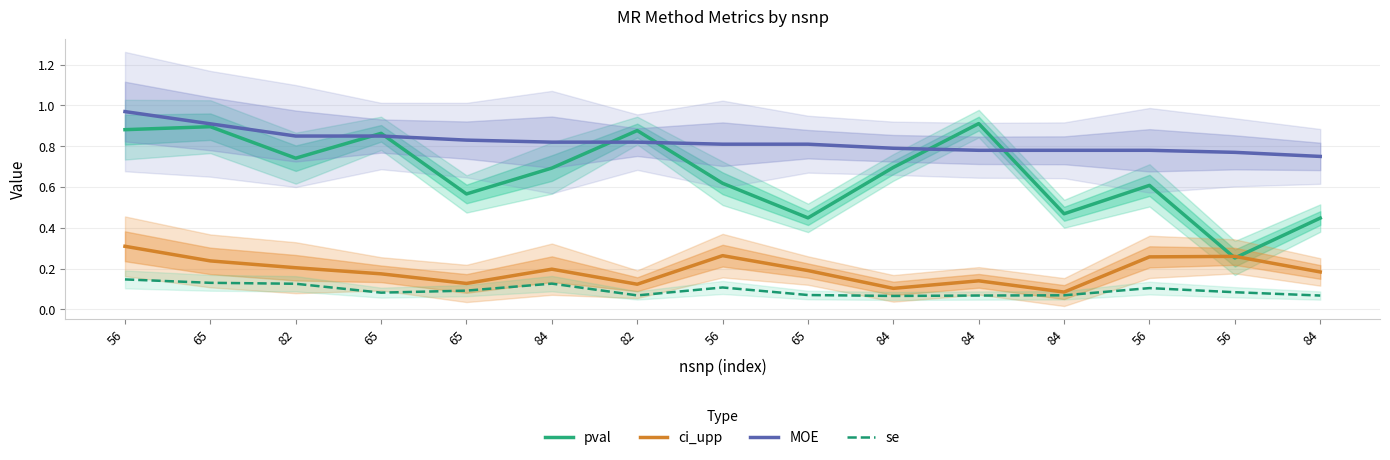

What is the label of the 5th point from the left?

65